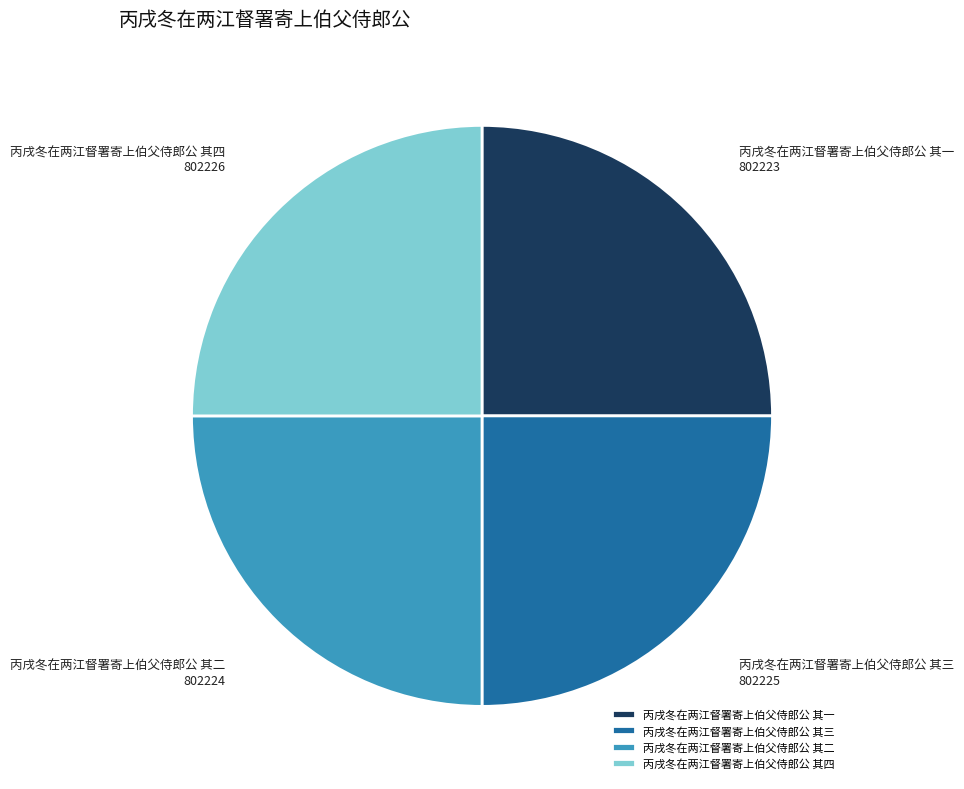

Approximately how many times larger is the value at 丙戌冬在两江督署寄上伯父侍郎公 其一 compared to 丙戌冬在两江督署寄上伯父侍郎公 其四?

1.0